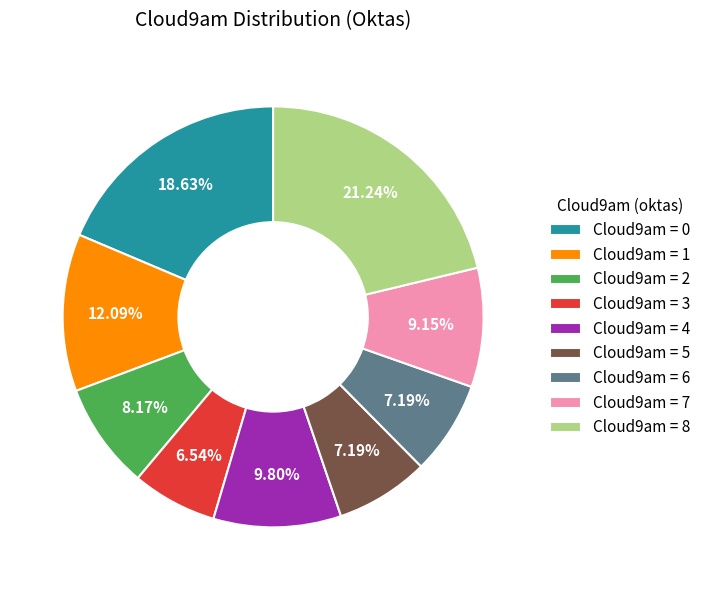

Which has a higher value, Cloud9am = 7 or Cloud9am = 2?

Cloud9am = 7